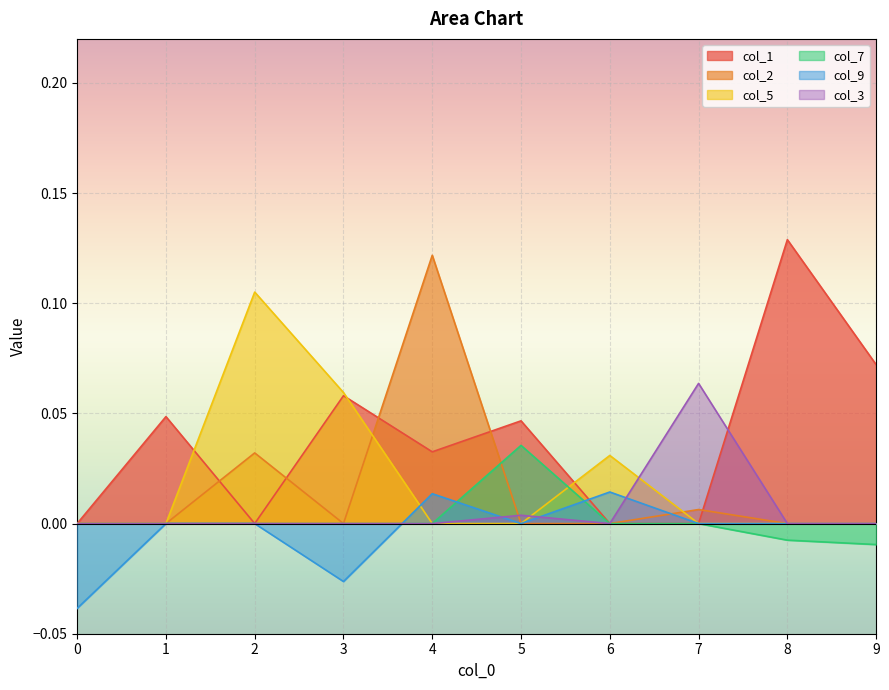

How many lines are shown in the chart?

6